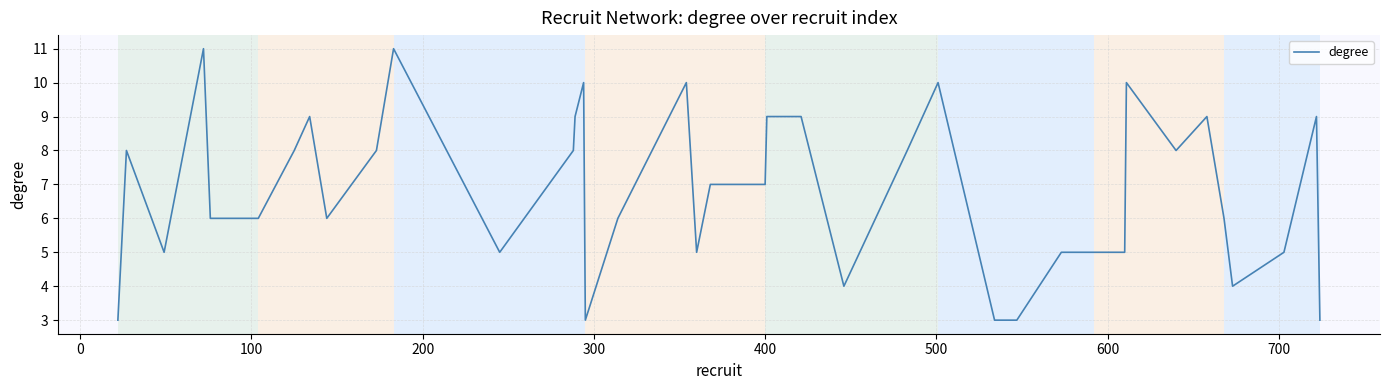

What is the greatest value displayed?

11